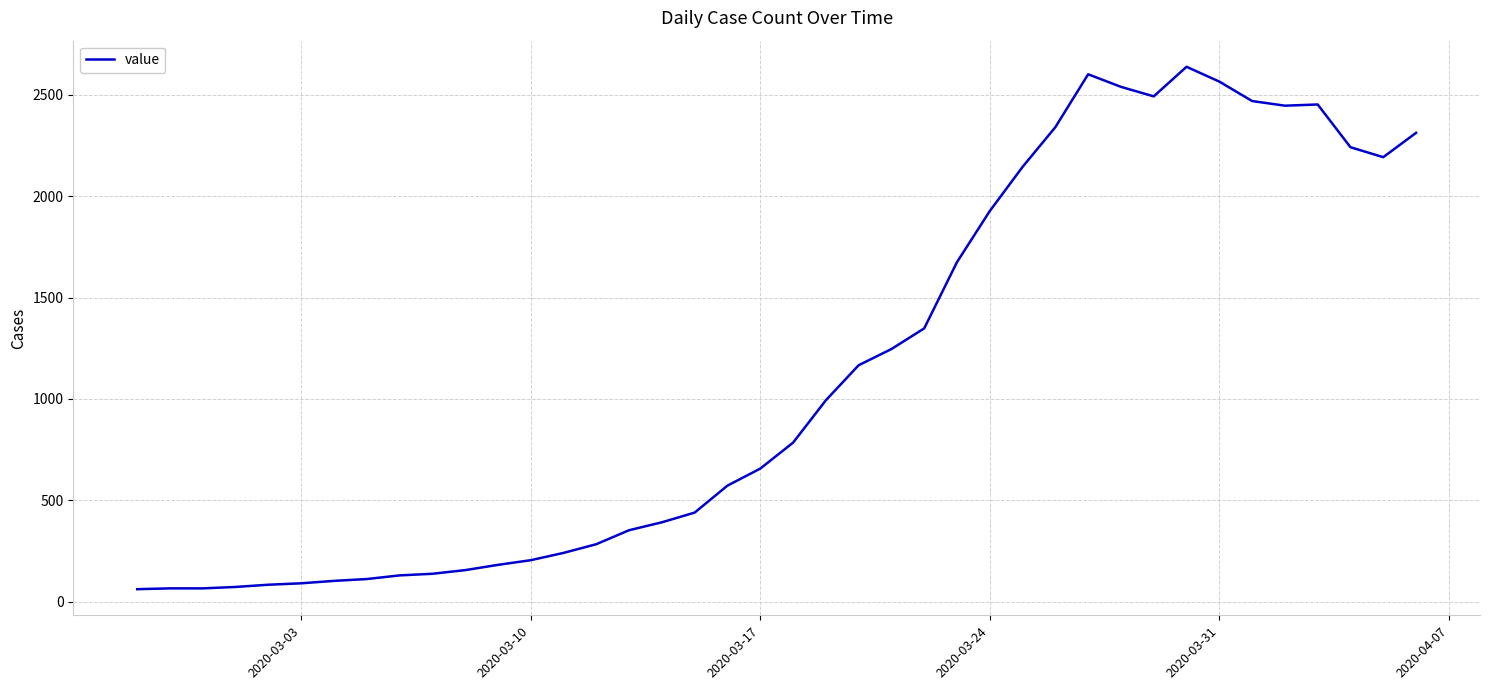

What is the difference between the maximum and minimum values?

2578